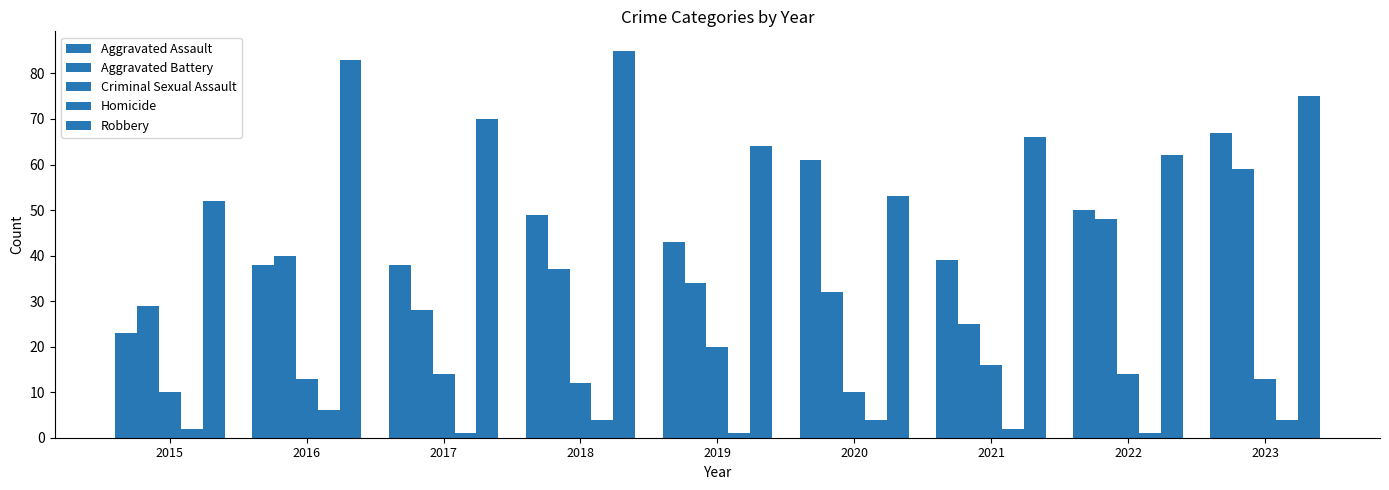

What is the total value across all series at 2015?

116